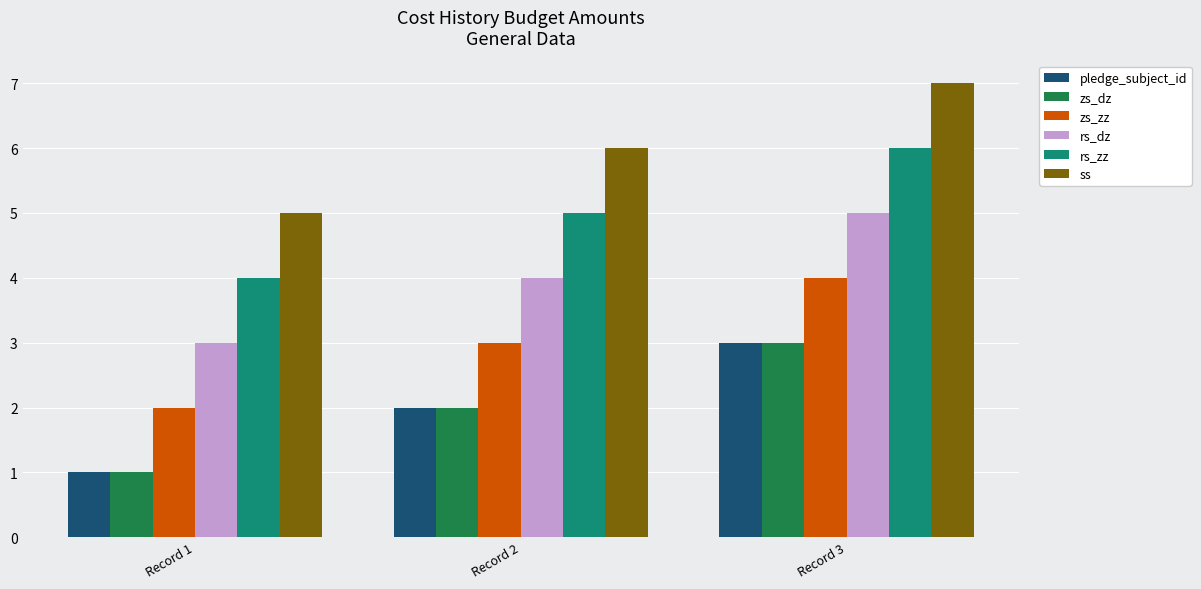

Which series has the largest total across all categories?

ss